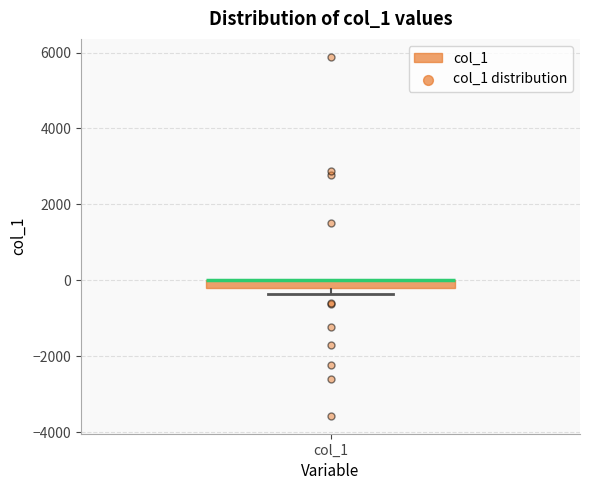

Where is the lower edge of the box for col_1 on the y-axis? The values are not printed on the chart, so give them approximately, as read against the axis.

-200